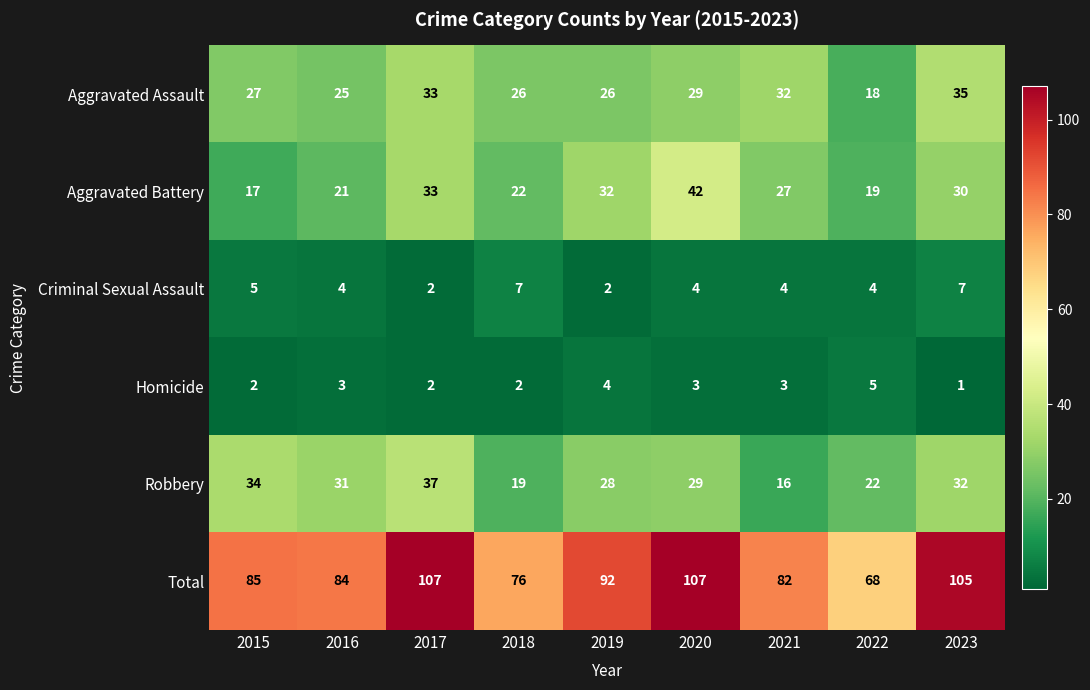

Which series changed the most between 2015 and 2017?

Total